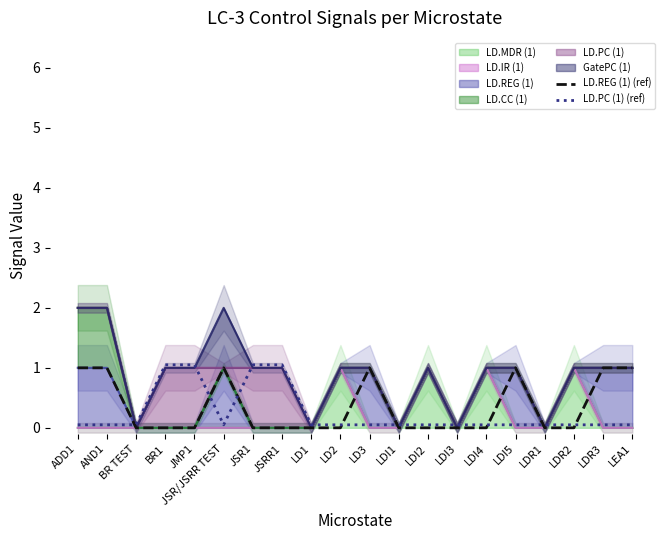

Which has a higher value, LD1 or LDI3?

LD1